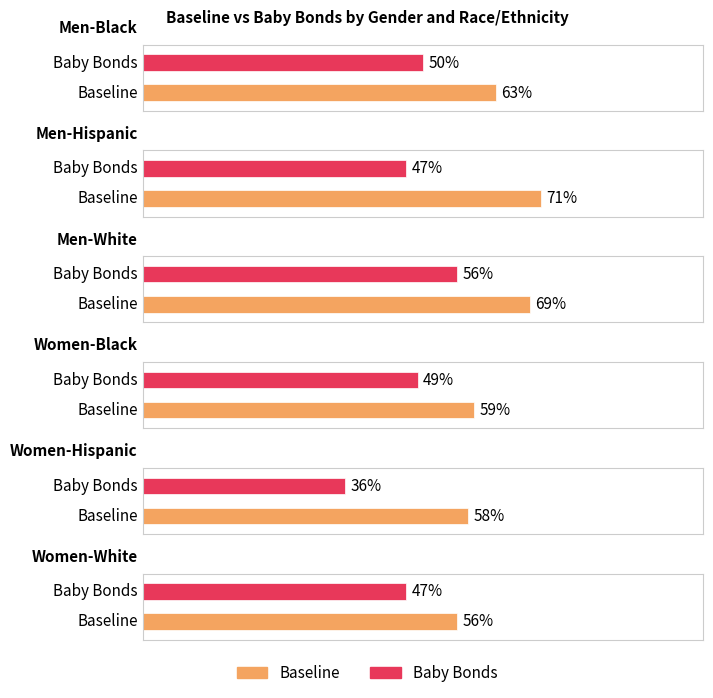

What is the difference between the Baby Bonds values at Men-White and Men-Black?

6